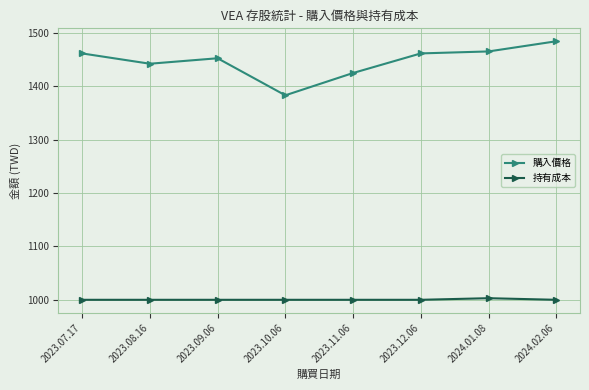

Is it true that 購入價格 equals 2302.2 at 2023.08.16?

False